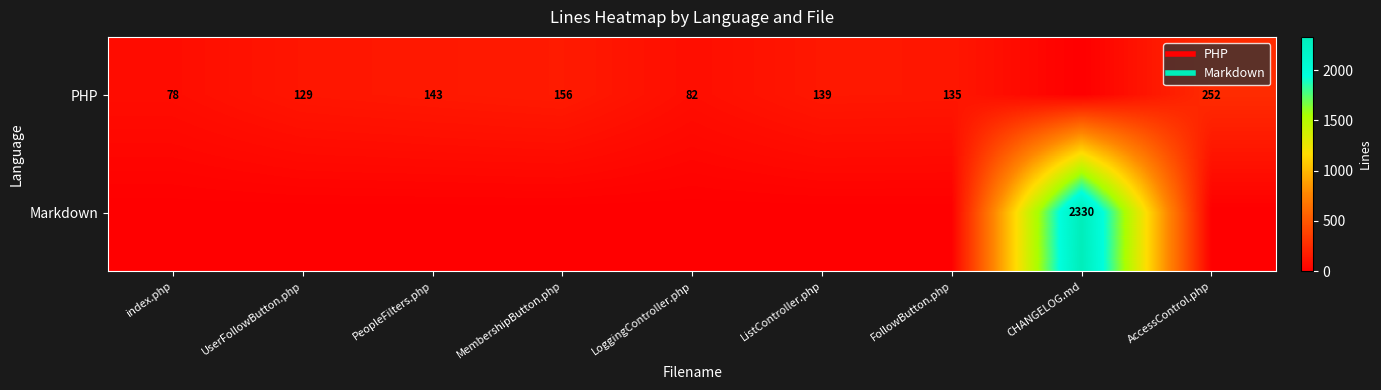

At which label does PHP first exceed 135?

PeopleFilters.php